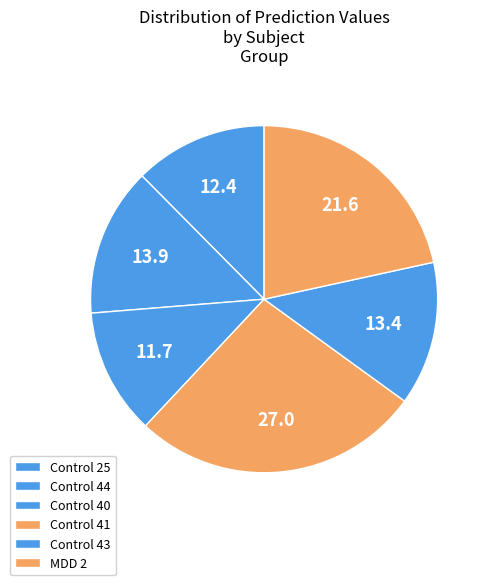

Is there any slice that represents more than half of the pie?

No